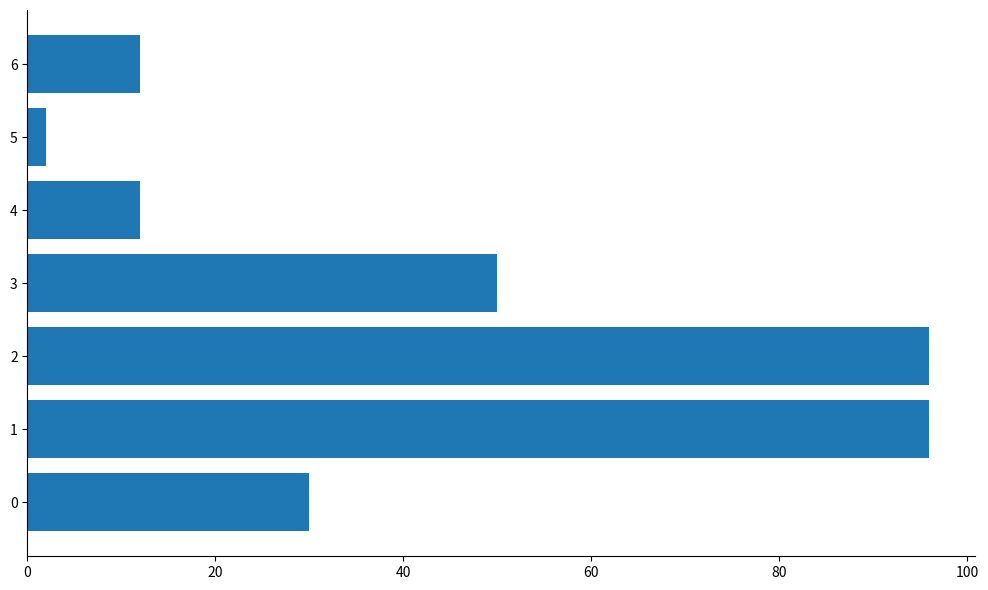

How many bars are there in total?

7